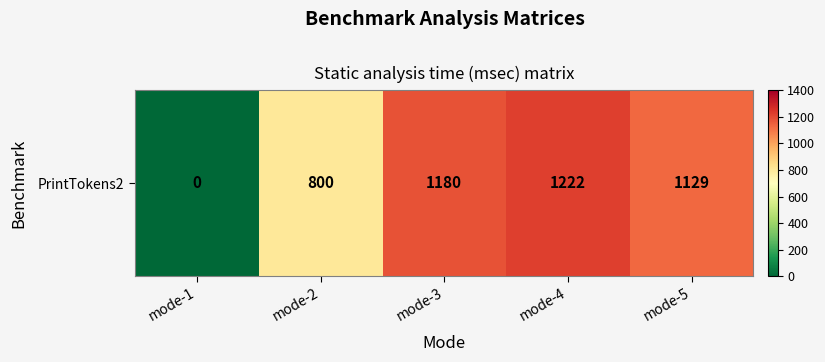

Which category has the highest value across all series?

mode-4